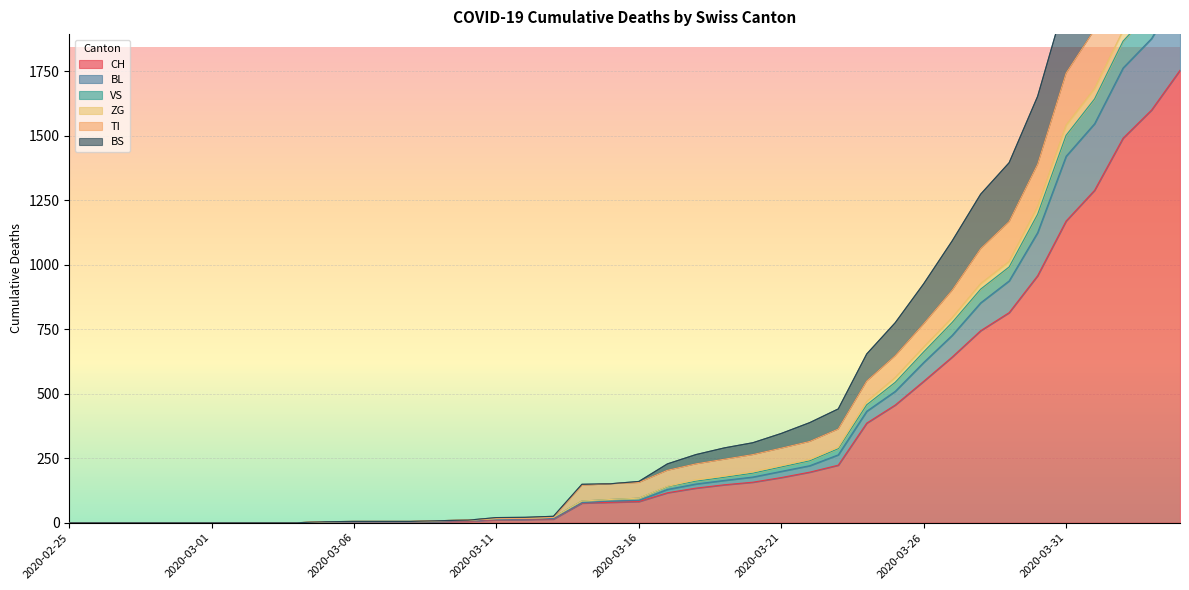

Is it true that ZG equals 794 at 2020-03-27?

True